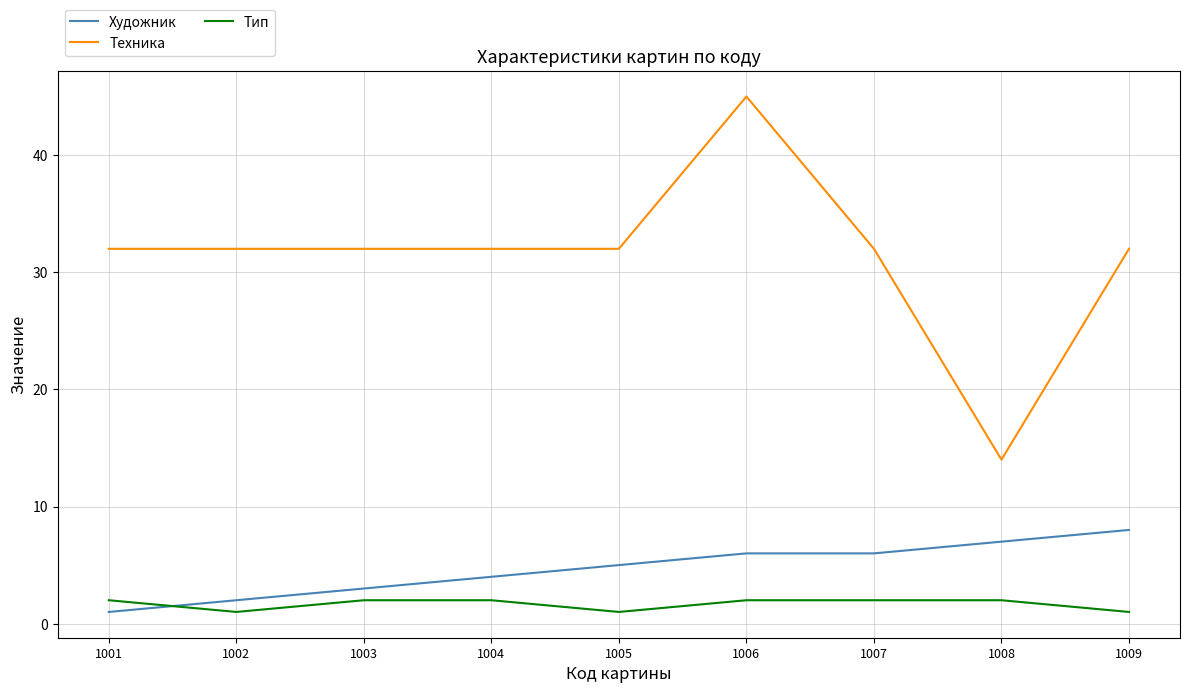

True or false: Художник and Тип intersect in this chart.

True